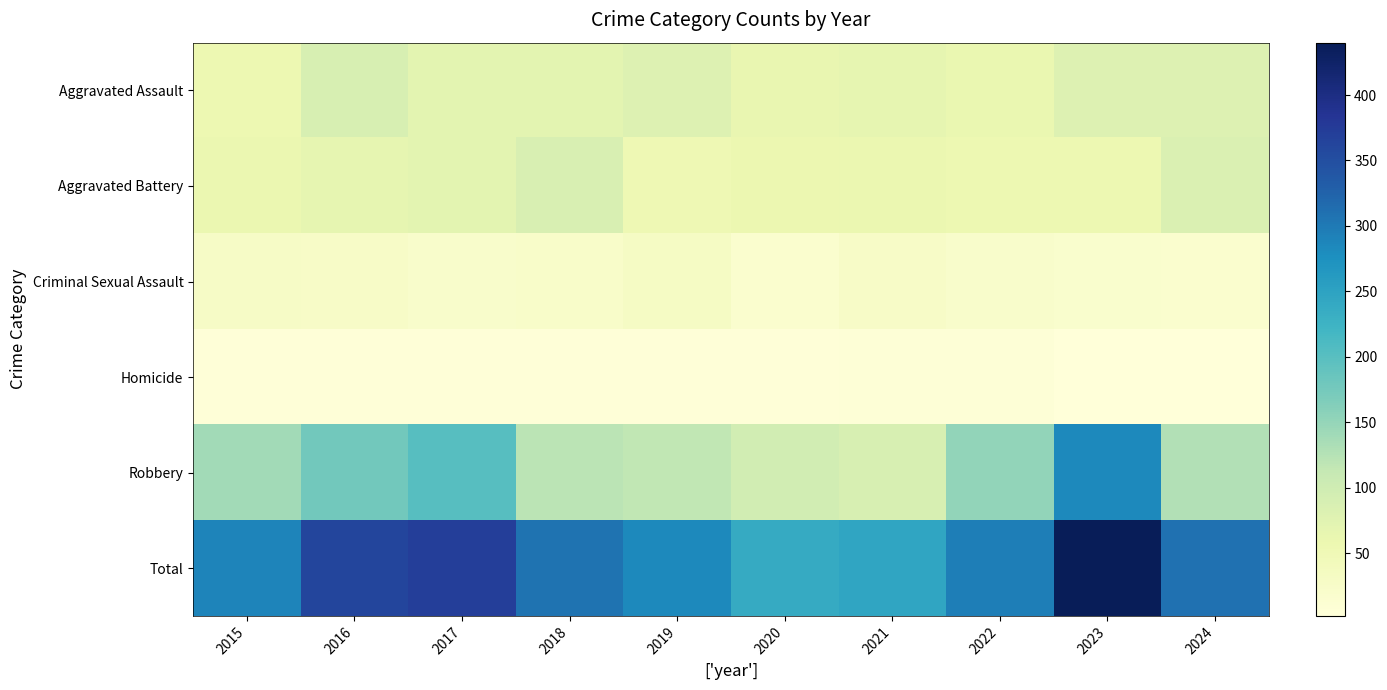

At 2018, list the series in order from largest to smallest.

Total, Robbery, Aggravated Battery, Aggravated Assault, Criminal Sexual Assault, Homicide